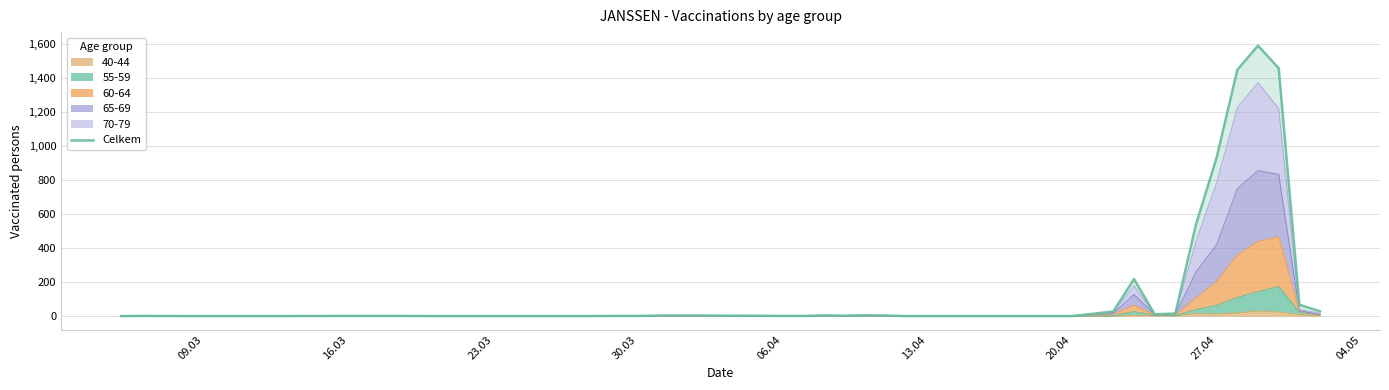

What is the difference between the values at 16.03 and 06.04?

1